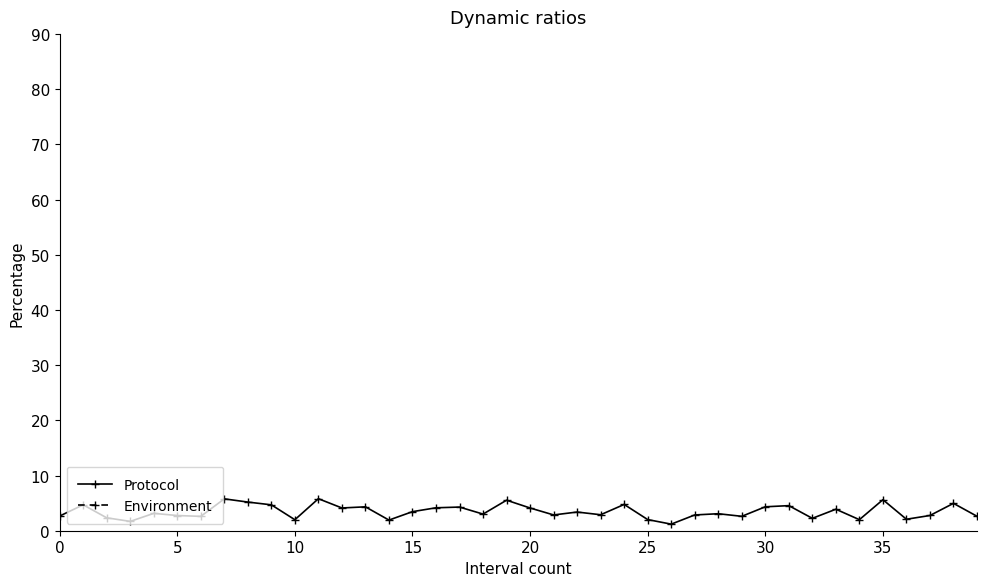

What are all the series names shown in the legend?

Protocol, Environment